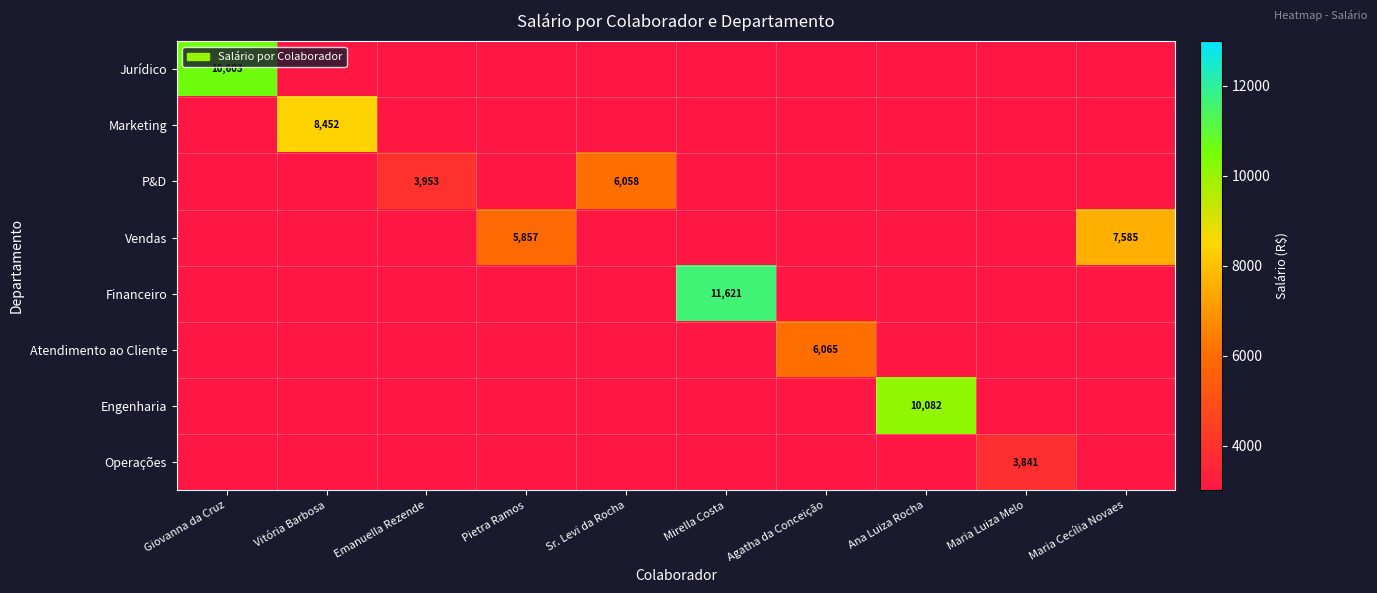

At which category does the chart reach its minimum across all series?

Vitória Barbosa